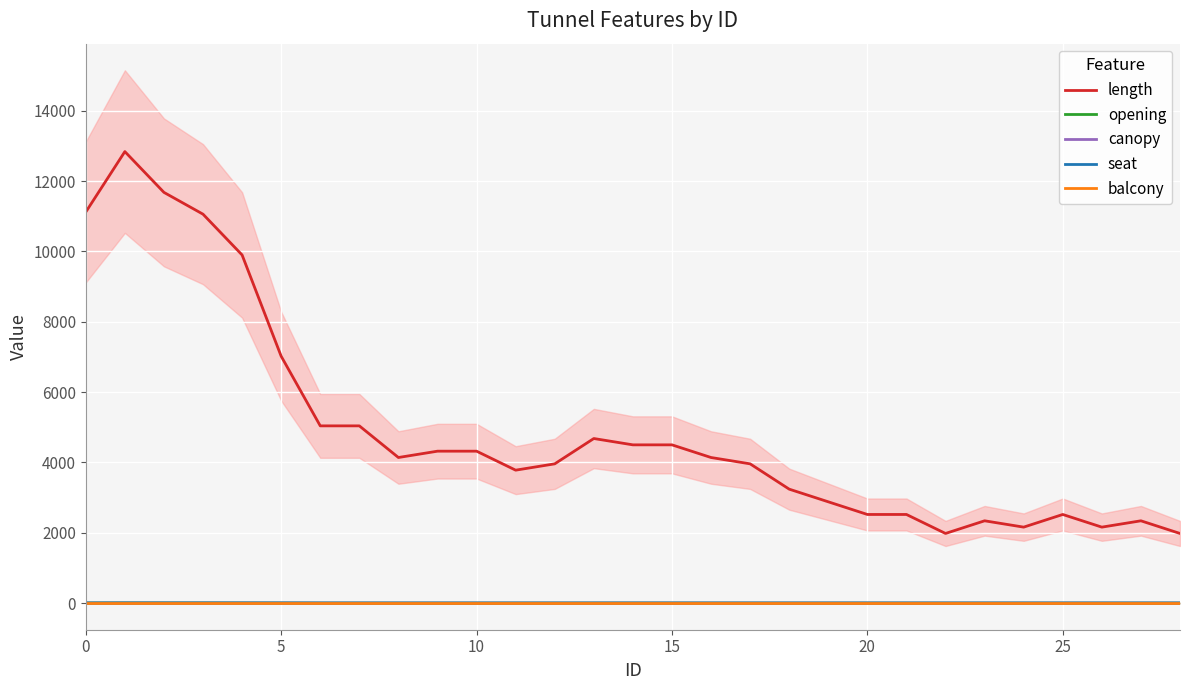

True or false: seat has more than 0 interior local peaks.

False